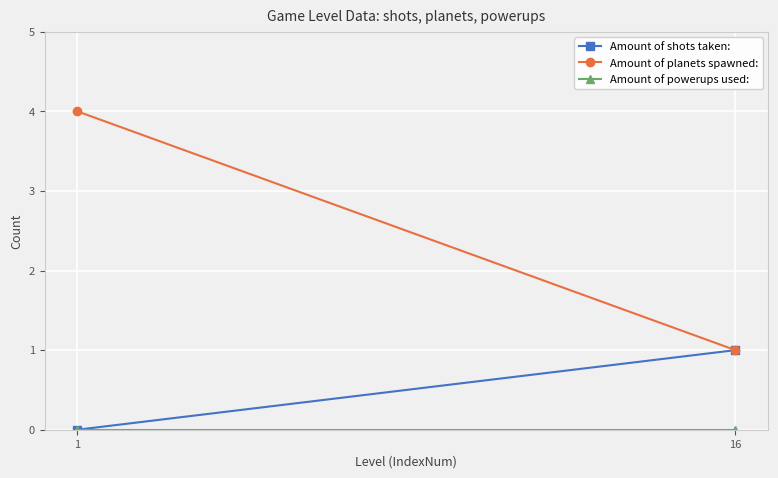

The value of Amount of shots taken: at 16 is 1. True or false?

True